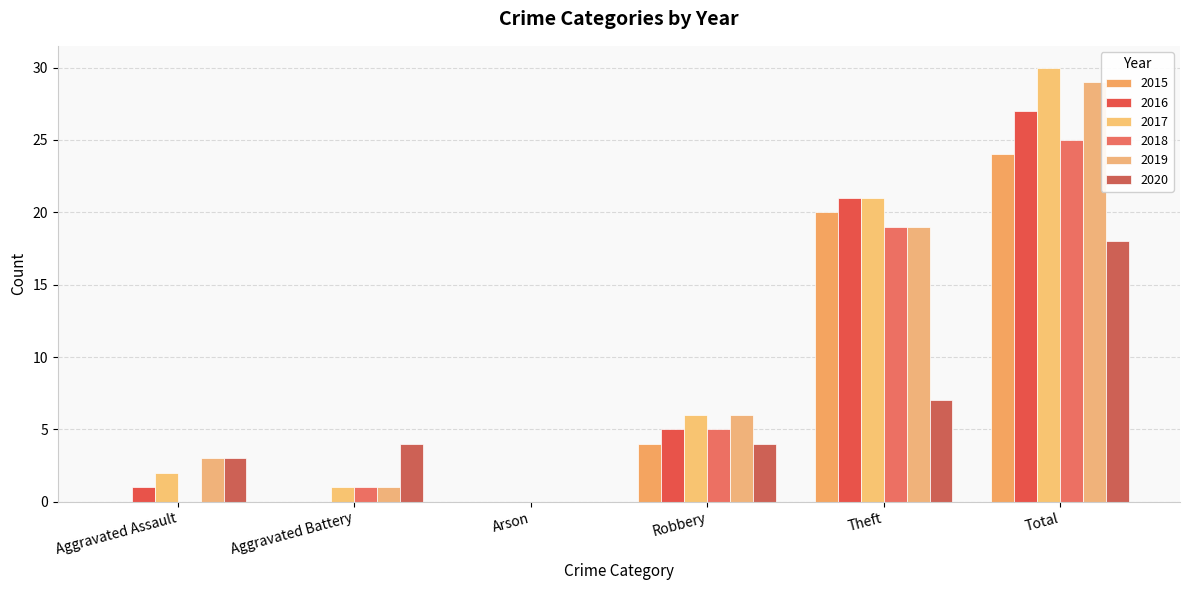

What is the difference between the 2019 values at Theft and Aggravated Battery?

18